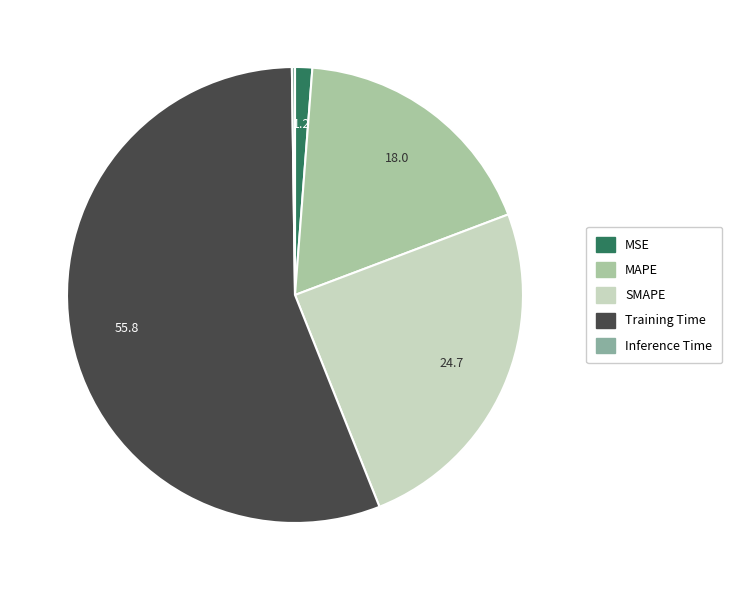

To the nearest percent, what is the difference between the SMAPE and Training Time slice percentages?

31%